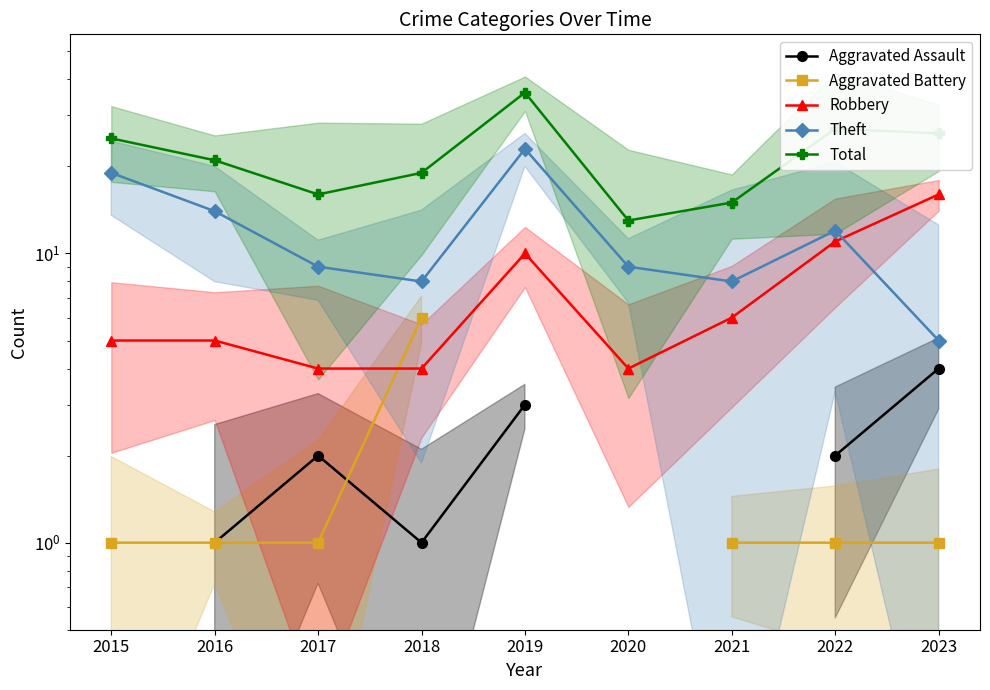

Where does the Theft series first go above 9?

2015